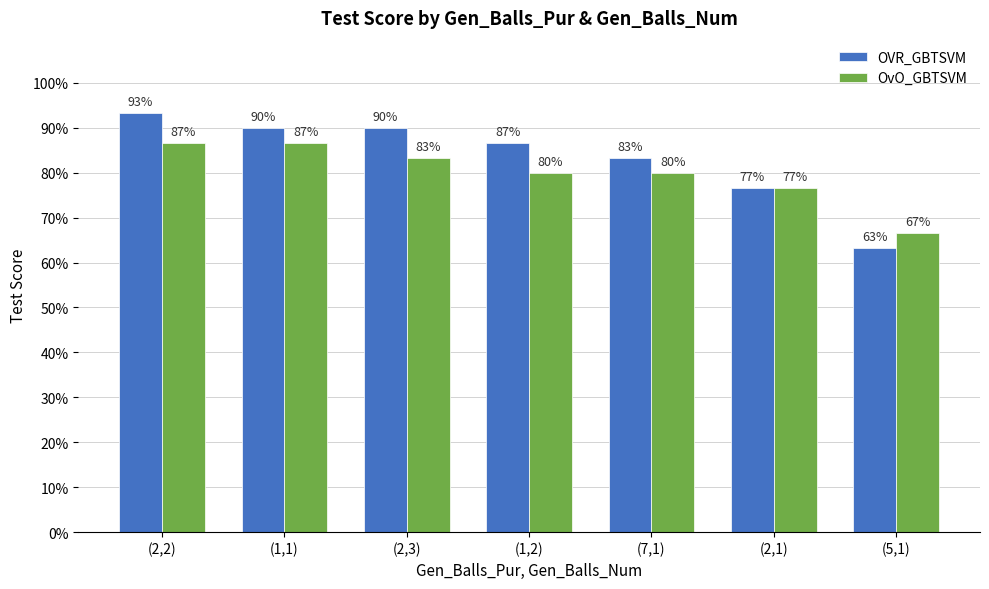

What is the average value of the OvO_GBTSVM series?

0.8